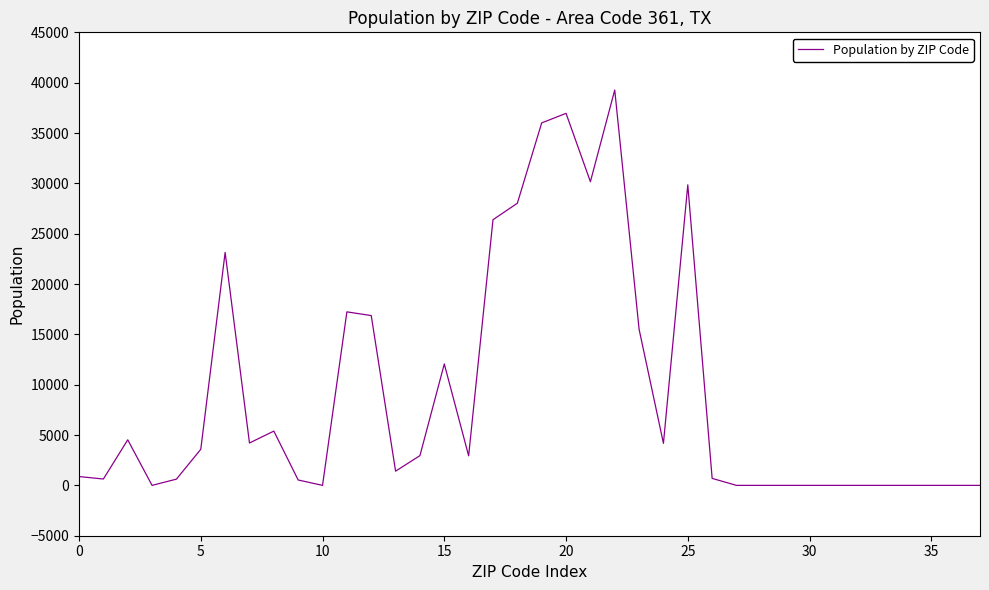

What is the difference between the maximum and minimum values?

39271